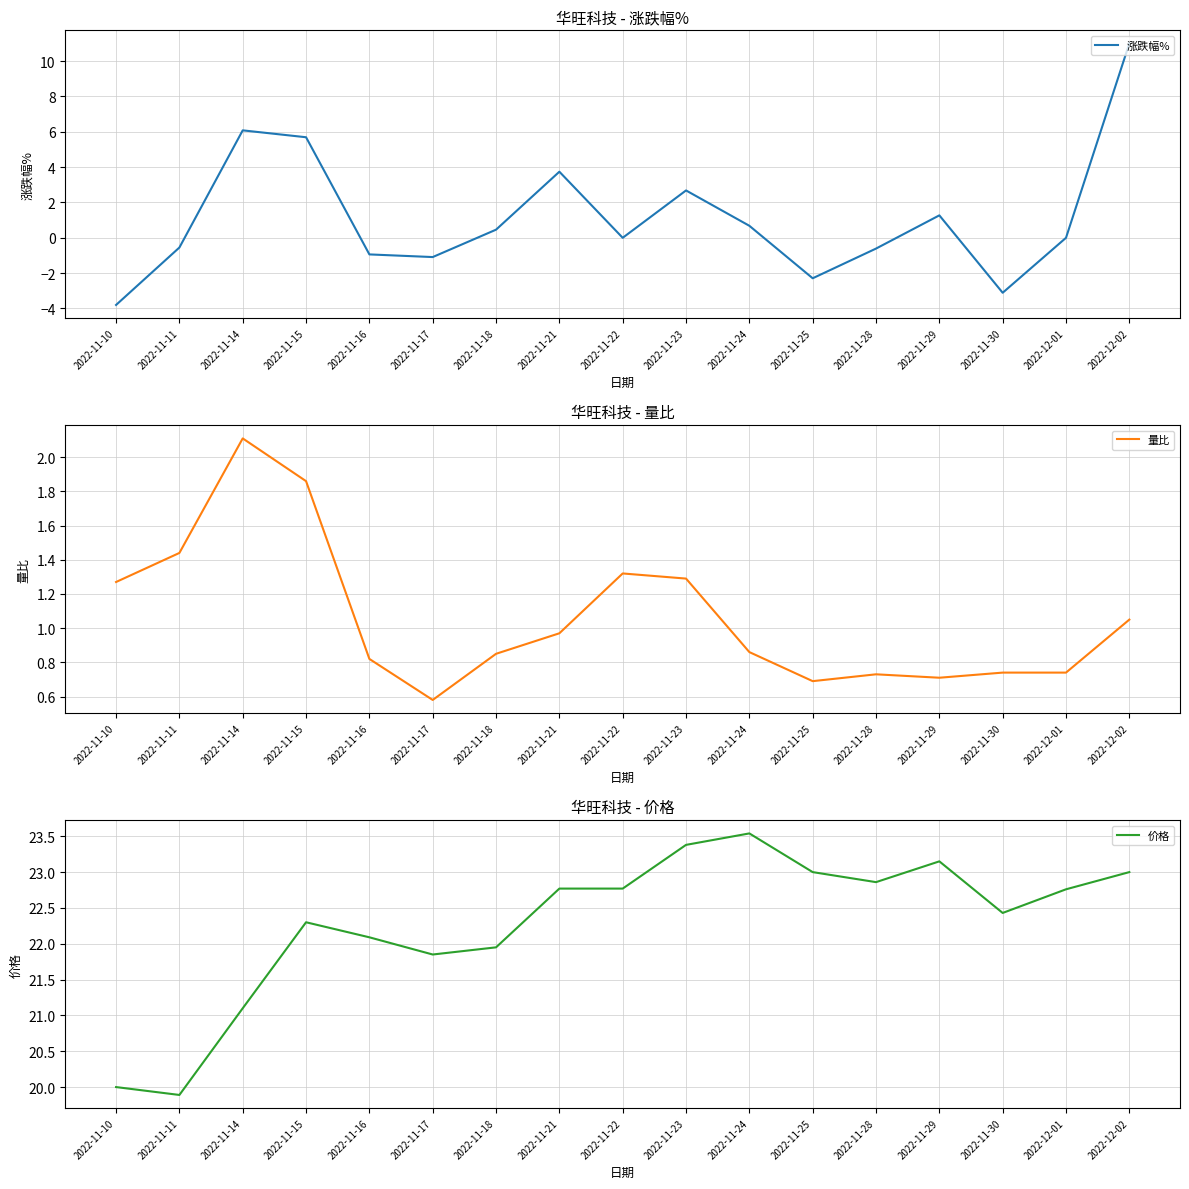

At which label does 价格 first exceed 22?

2022-11-15